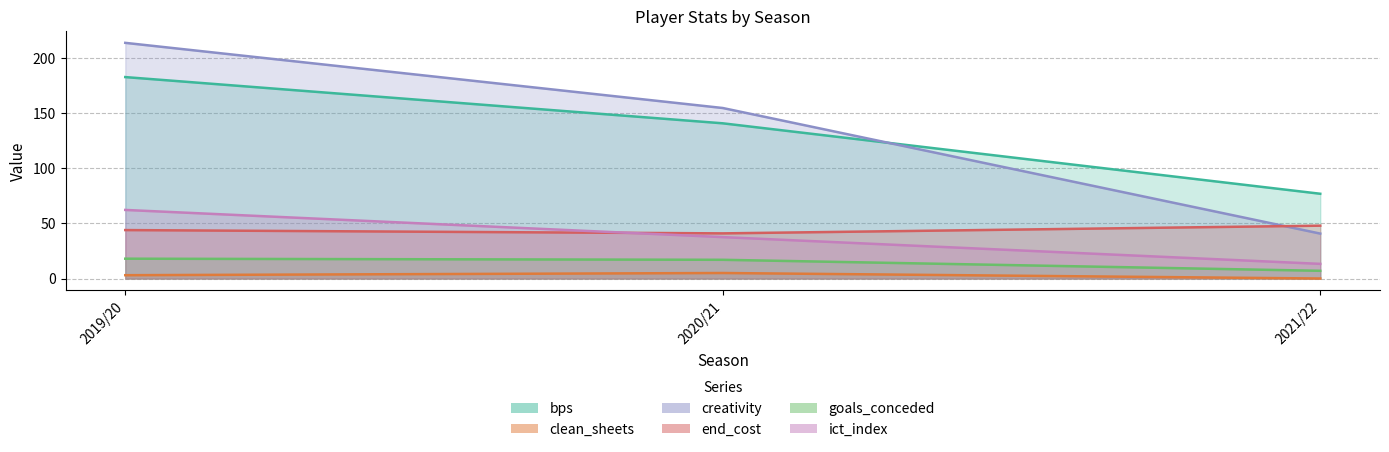

The value of clean_sheets at 2019/20 is 4.7. True or false?

False